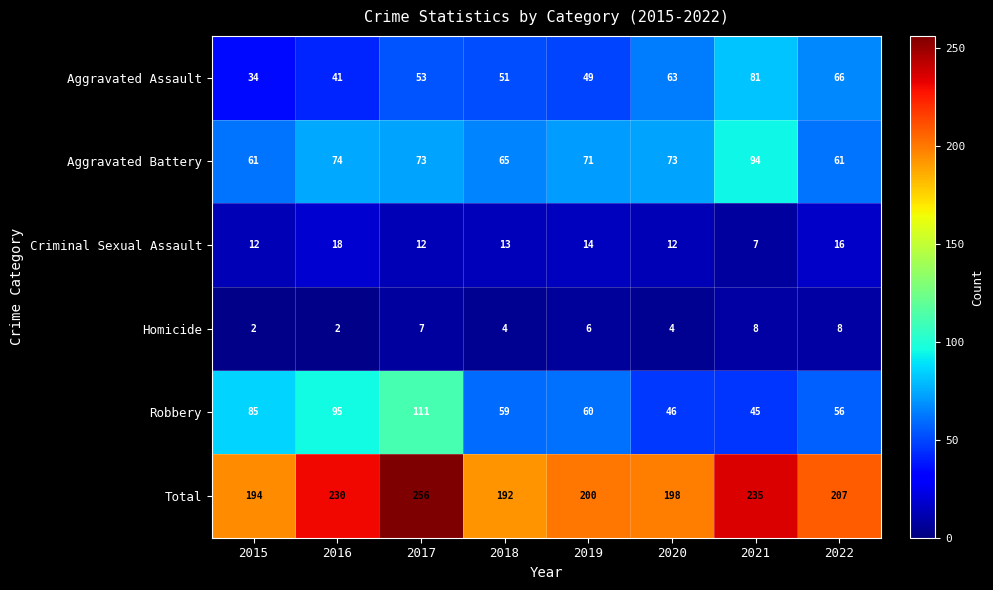

What is the sum of all Robbery values?

557